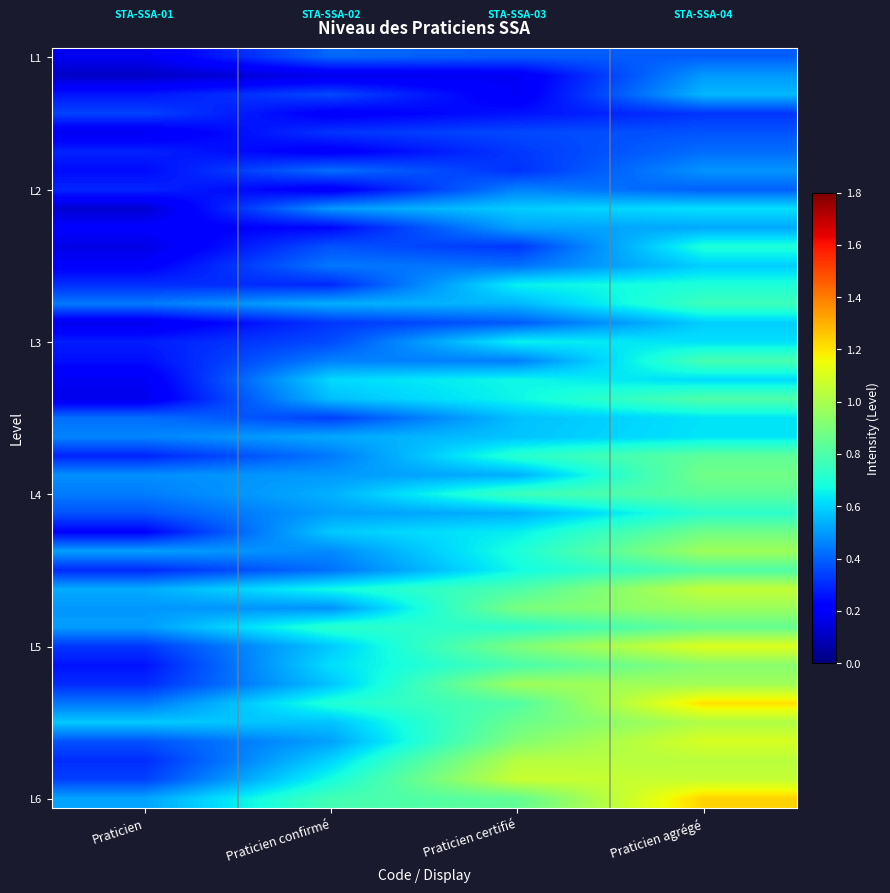

At how many categories does at least one series exceed 0?

4